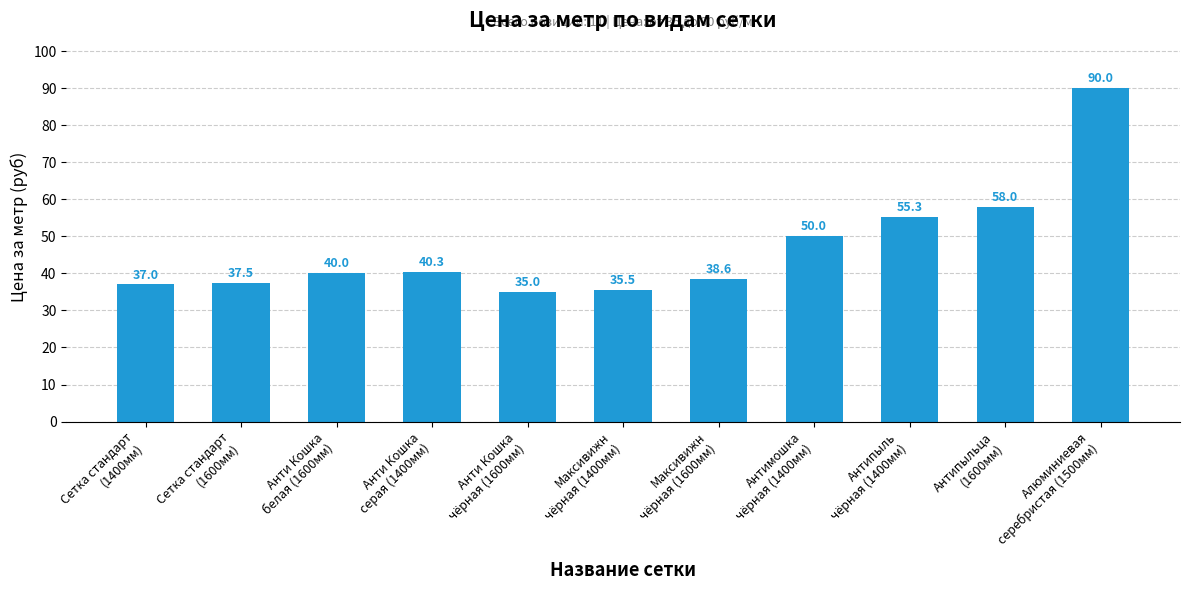

What is the greatest value displayed?

90.0